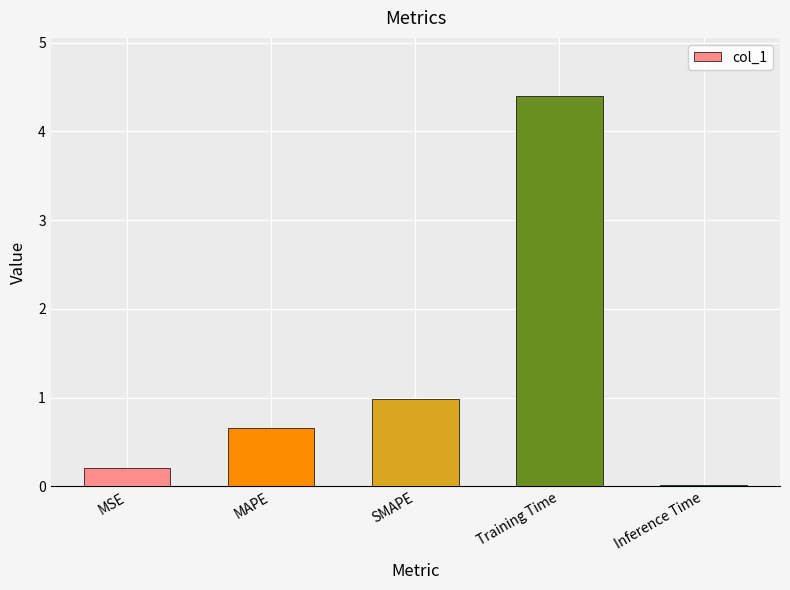

Rank the categories by value from lowest to highest.

Inference Time, MSE, MAPE, SMAPE, Training Time